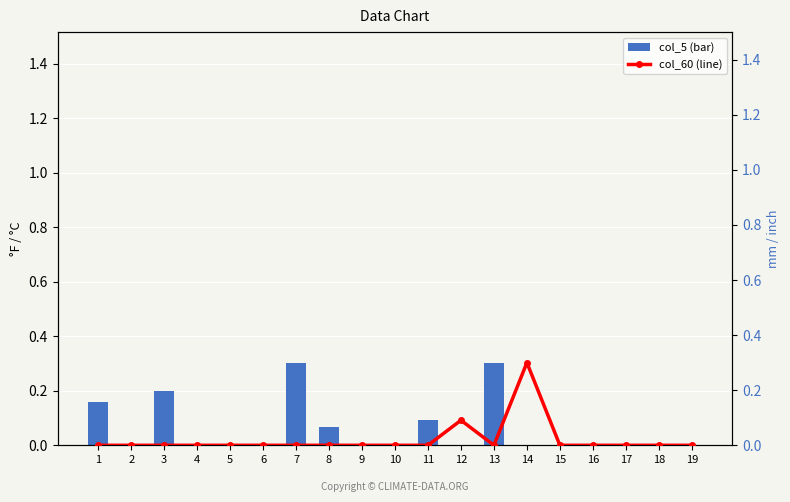

Between 8 and 9, which series saw the biggest shift?

col_5 (bar)